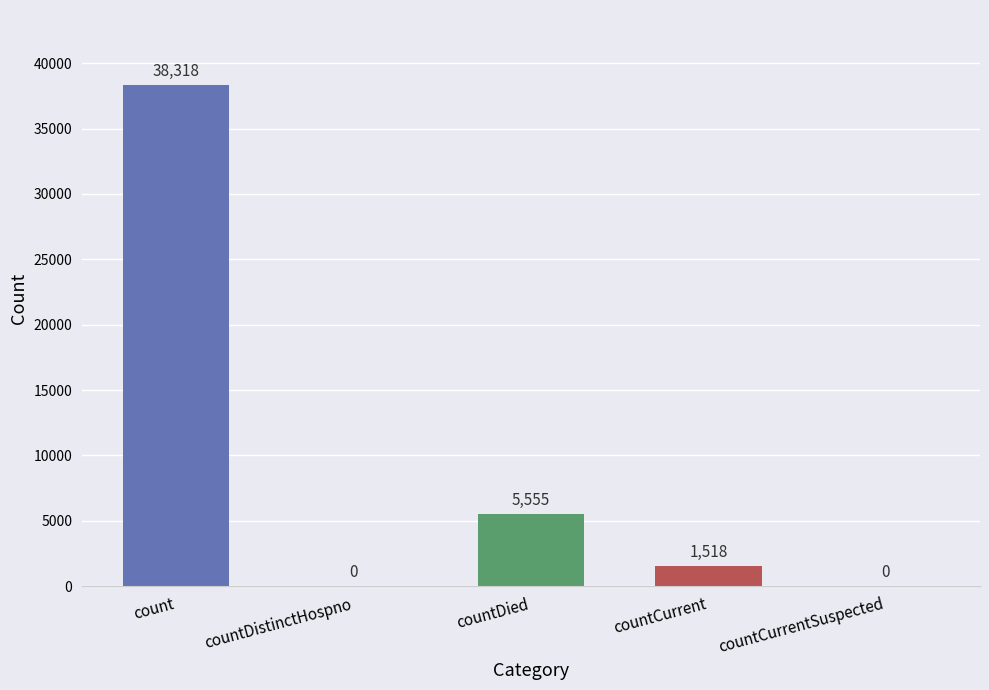

What is the sum of the values at countCurrent and countDied?

7073